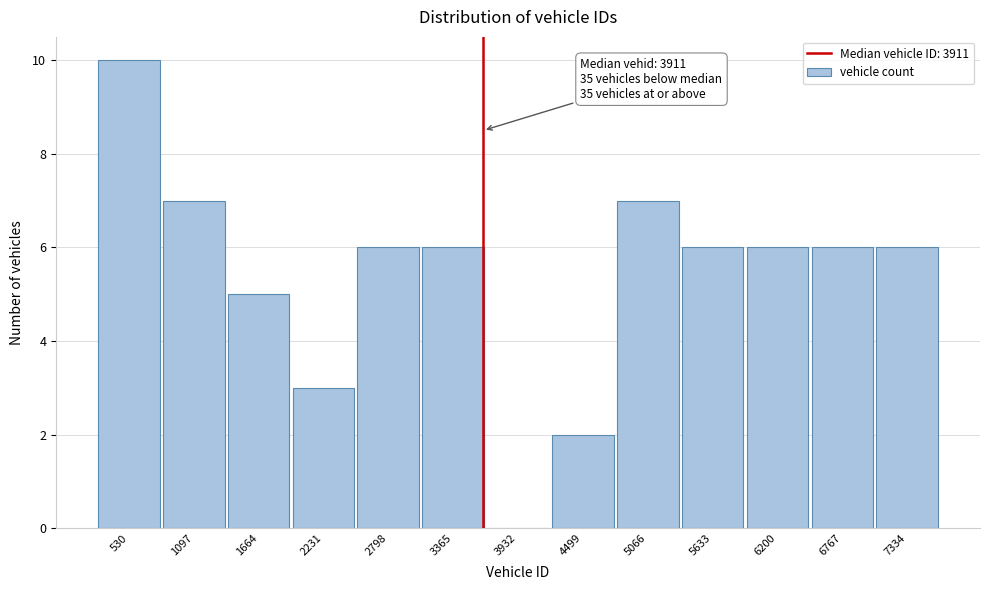

Reading left to right, extract all data points from this chart.

530=10	1097=7	1664=5	2231=3	2798=6	3365=6	3932=0	4499=2	5066=7	5633=6	6200=6	6767=6	7334=6